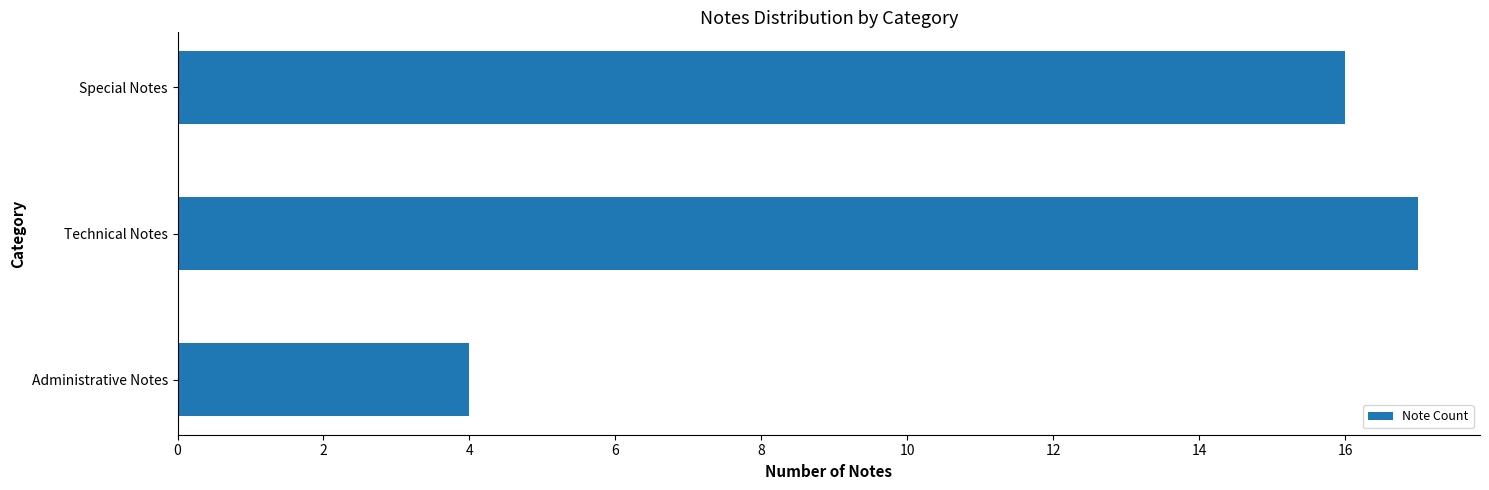

Does the chart contain any negative values?

No